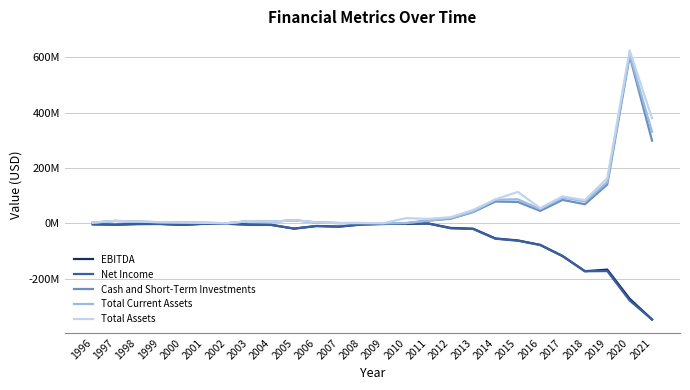

At how many categories does at least one series exceed 319931491?

2